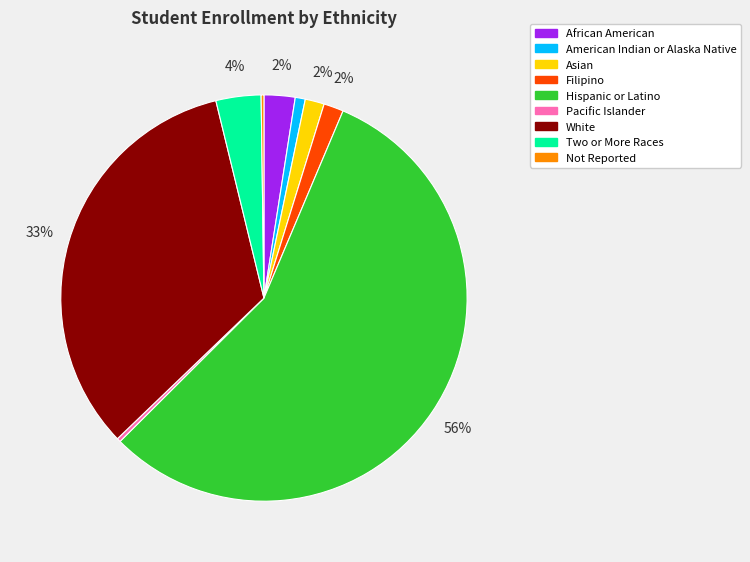

Is it true that African American is 8% of the pie?

False